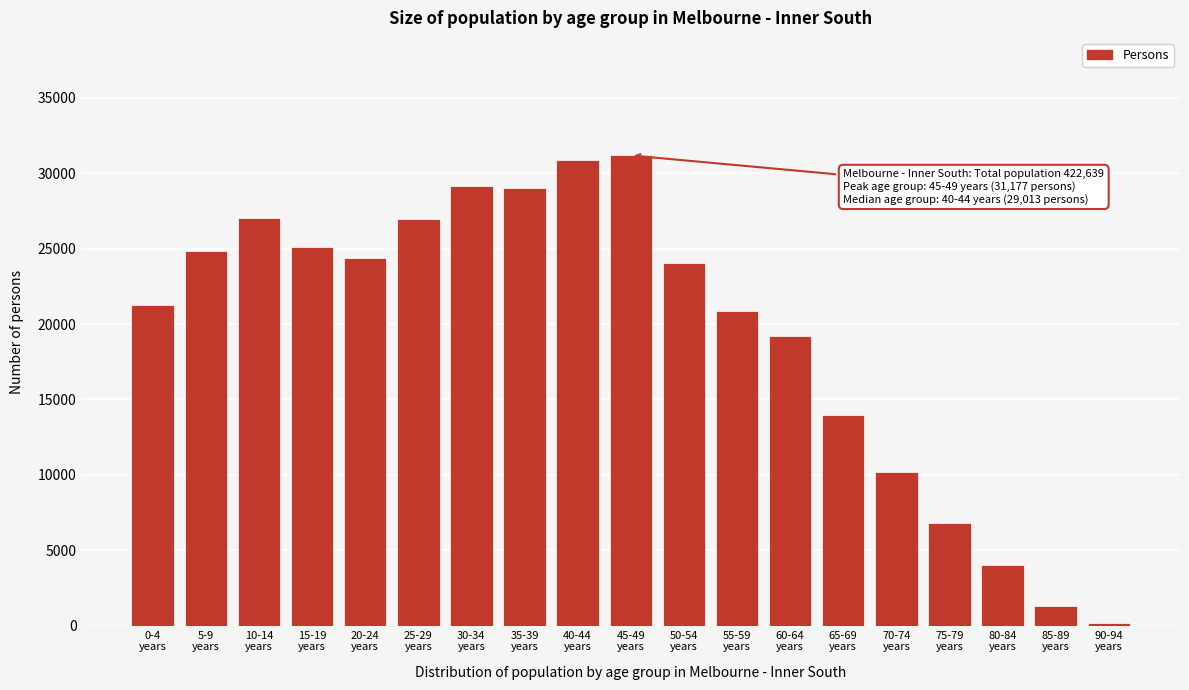

What is the difference between the maximum and second lowest values?

29858